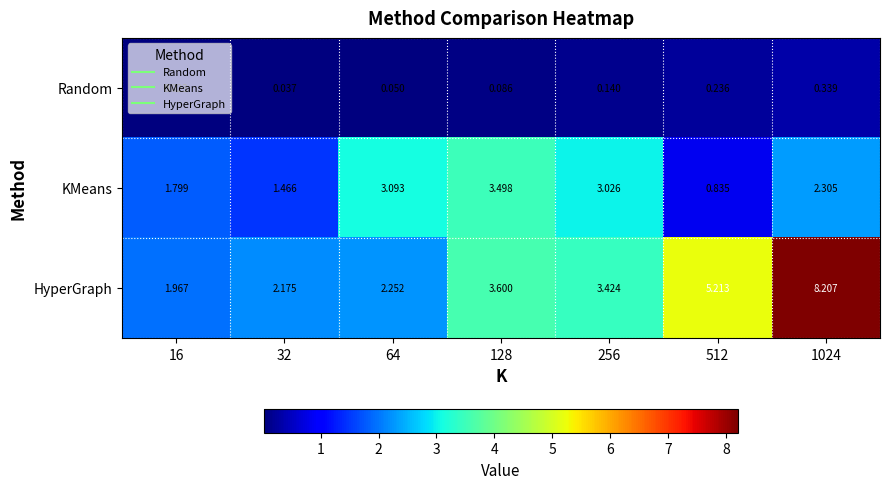

Rank the series by their maximum value, from highest to lowest.

HyperGraph, KMeans, Random